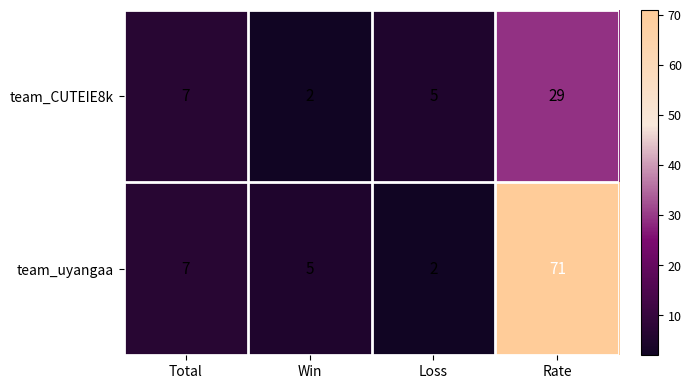

List the series in order of their peak value, lowest first.

team_CUTEIE8k, team_uyangaa